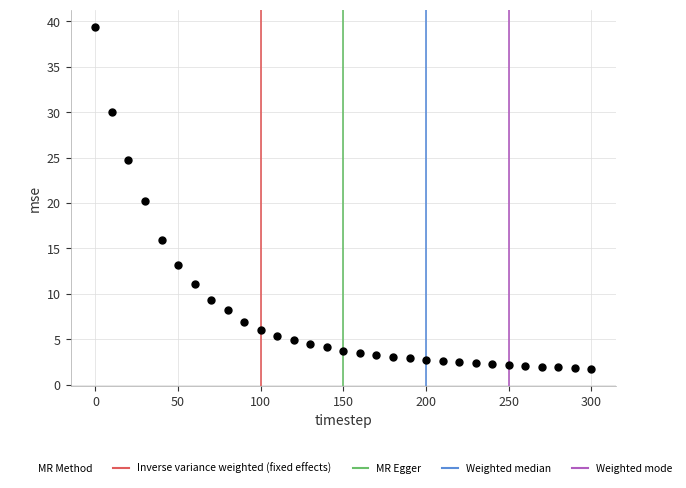

What is the range of X values (max minus min)?

300.0